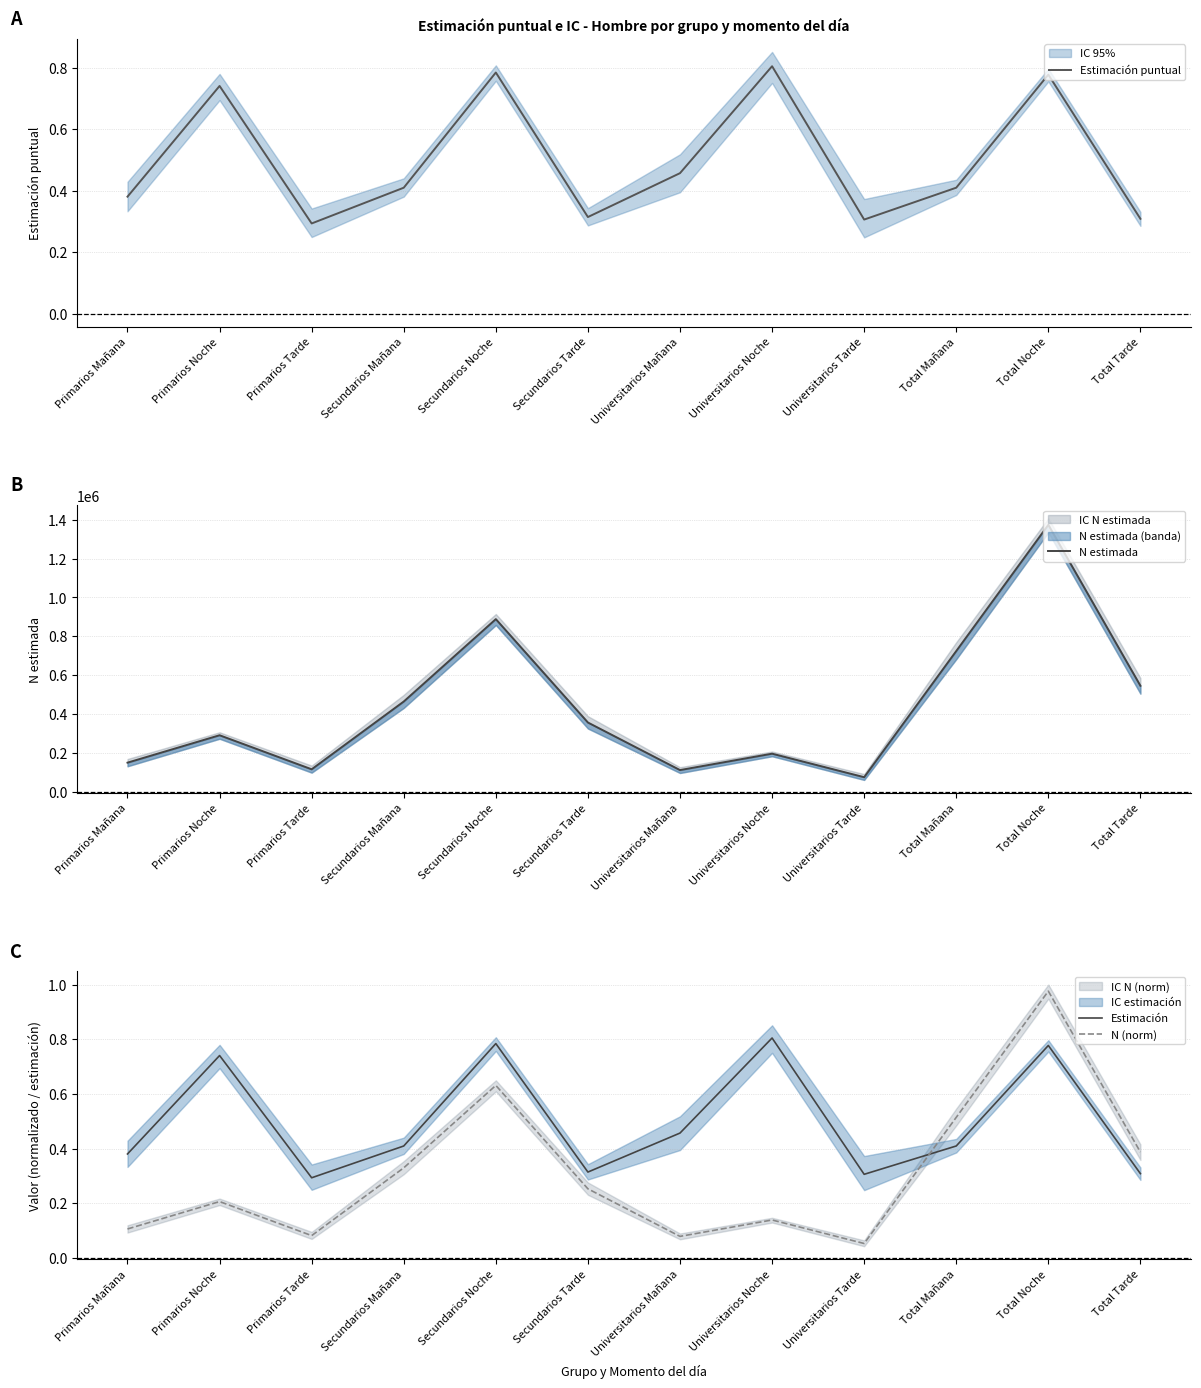

Reading right to left, transcribe all the data shown in this chart.

Estimación puntual: 0.3	0.8	0.4	0.3	0.8	0.5	0.3	0.8	0.4	0.3	0.7	0.4
N estimada: 545116.0	1374107.0	723992.0	74261.0	195344.0	110901.0	355897.0	888474.0	463978.0	114959.0	290289.0	149113.0
Estimación: 0.3	0.8	0.4	0.3	0.8	0.5	0.3	0.8	0.4	0.3	0.7	0.4
N (norm): 0.4	1.0	0.5	0.1	0.1	0.1	0.3	0.6	0.3	0.1	0.2	0.1